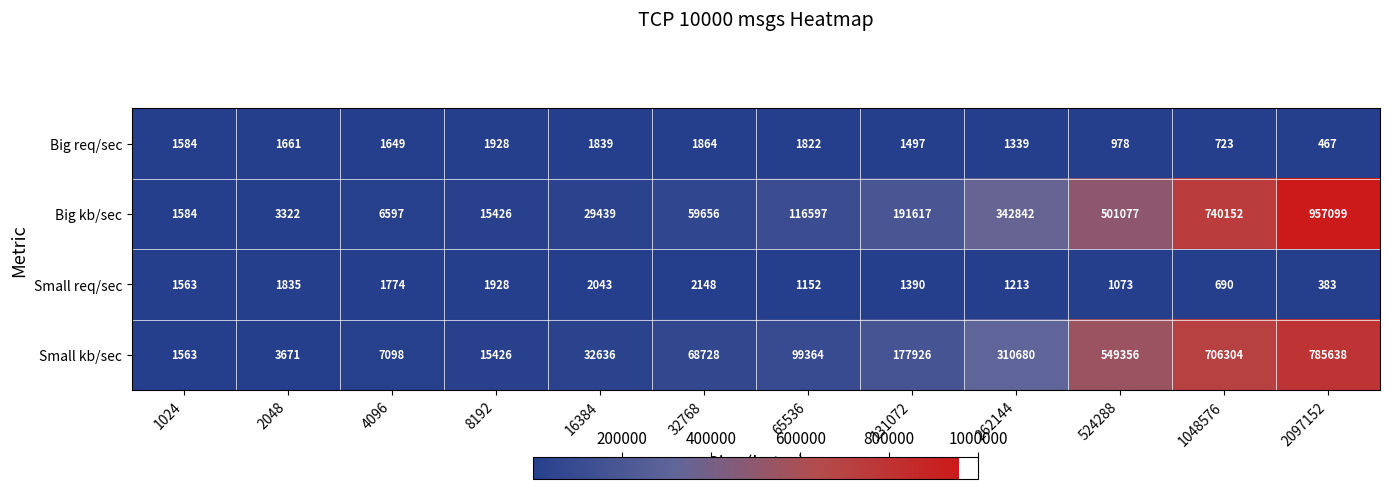

How many data points does each series have?

12